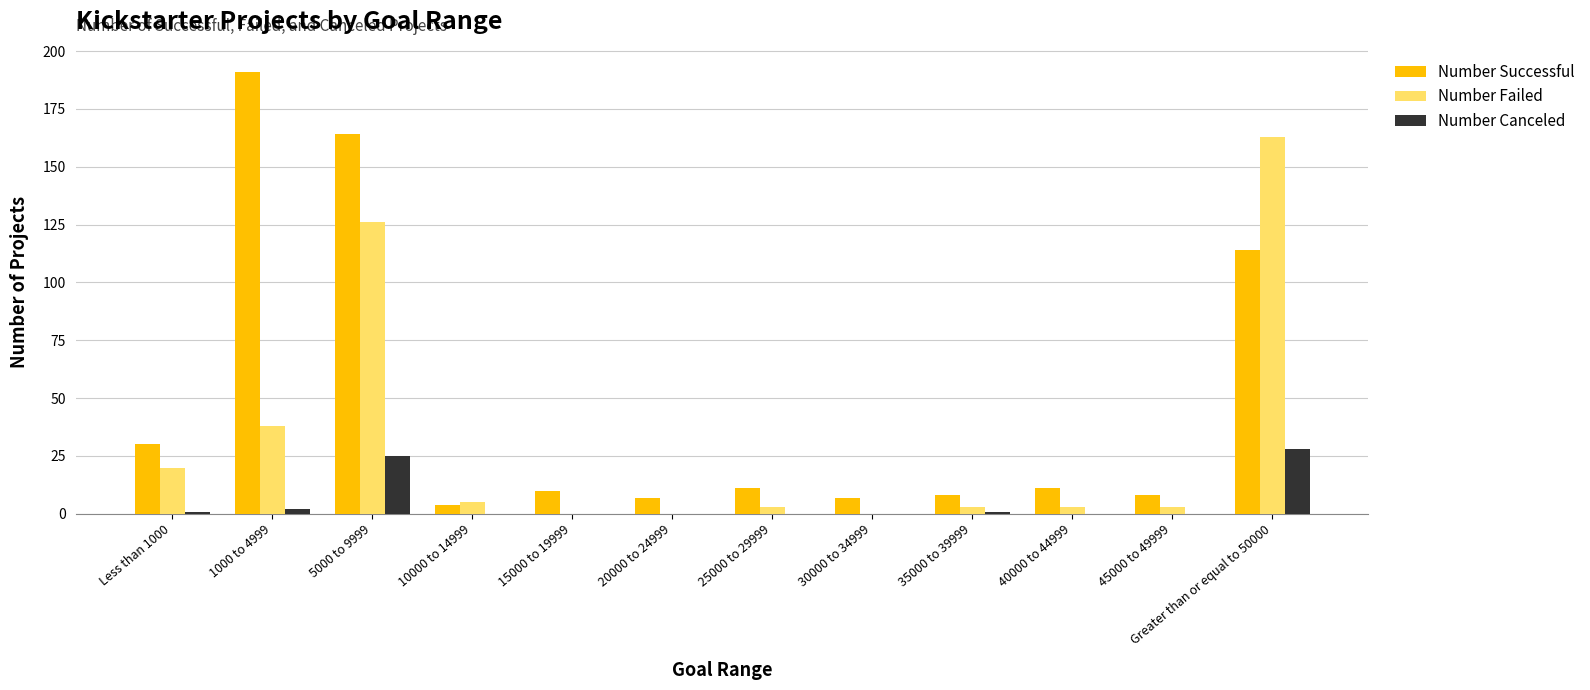

What is the sum of all Number Failed values?

364